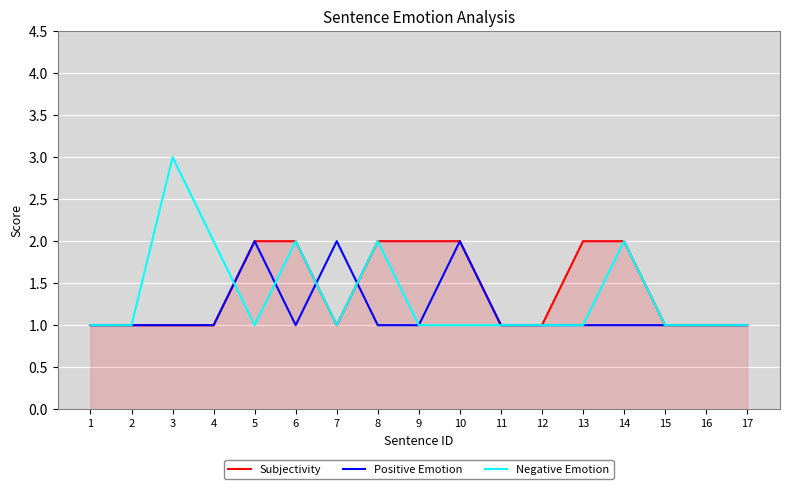

Reading left to right, what are all the values shown in this chart?

Subjectivity: 1	1	1	1	2	2	1	2	2	2	1	1	2	2	1	1	1
Positive Emotion: 1	1	1	1	2	1	2	1	1	2	1	1	1	1	1	1	1
Negative Emotion: 1	1	3	2	1	2	1	2	1	1	1	1	1	2	1	1	1